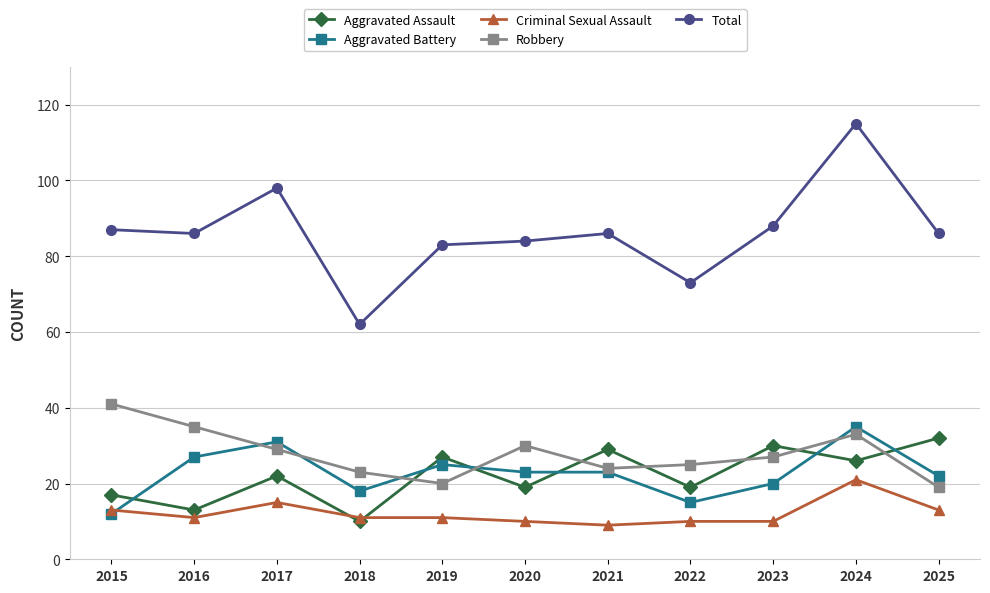

At how many categories does at least one series exceed 105?

1